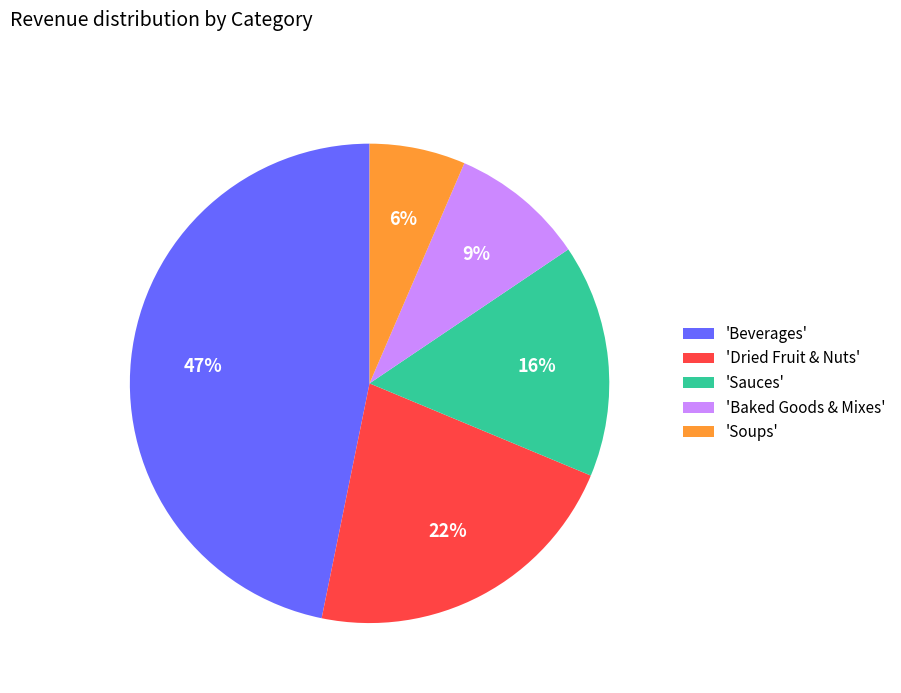

How many segments does this pie chart have?

5